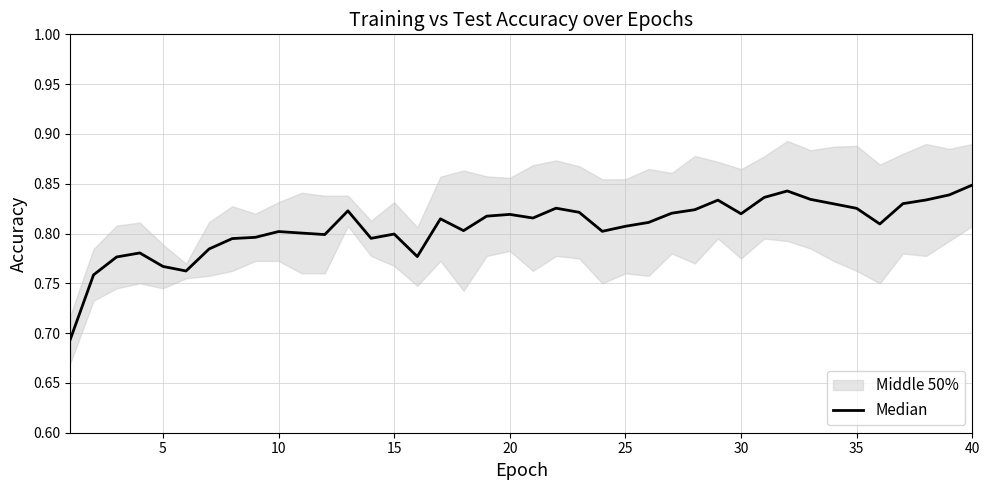

True or false: the data shows 0.8 at 25.

True